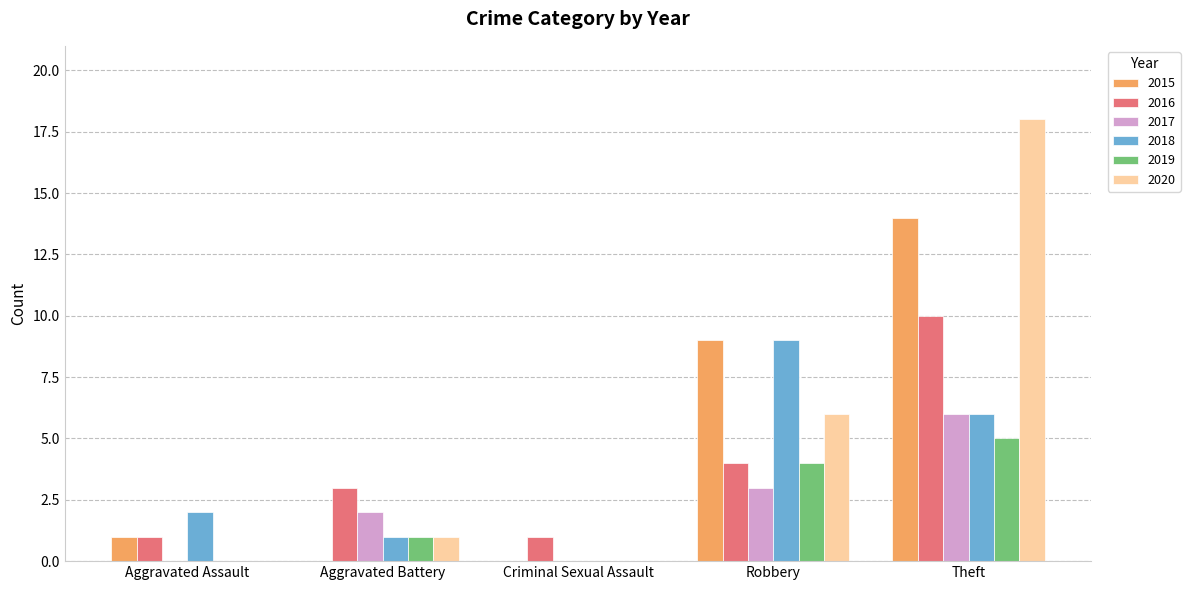

How many values in 2018 are above zero?

4